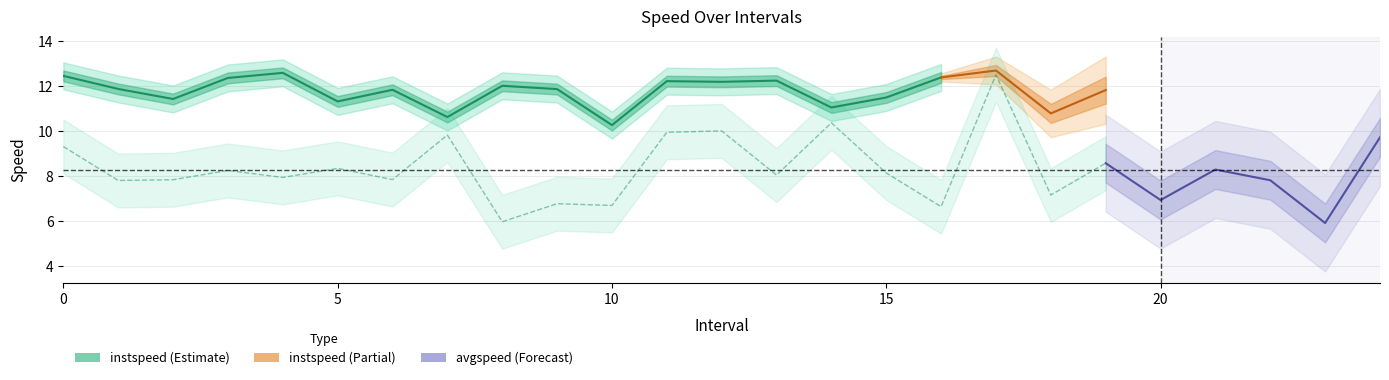

What is the highest value of the instspeed series?

12.7